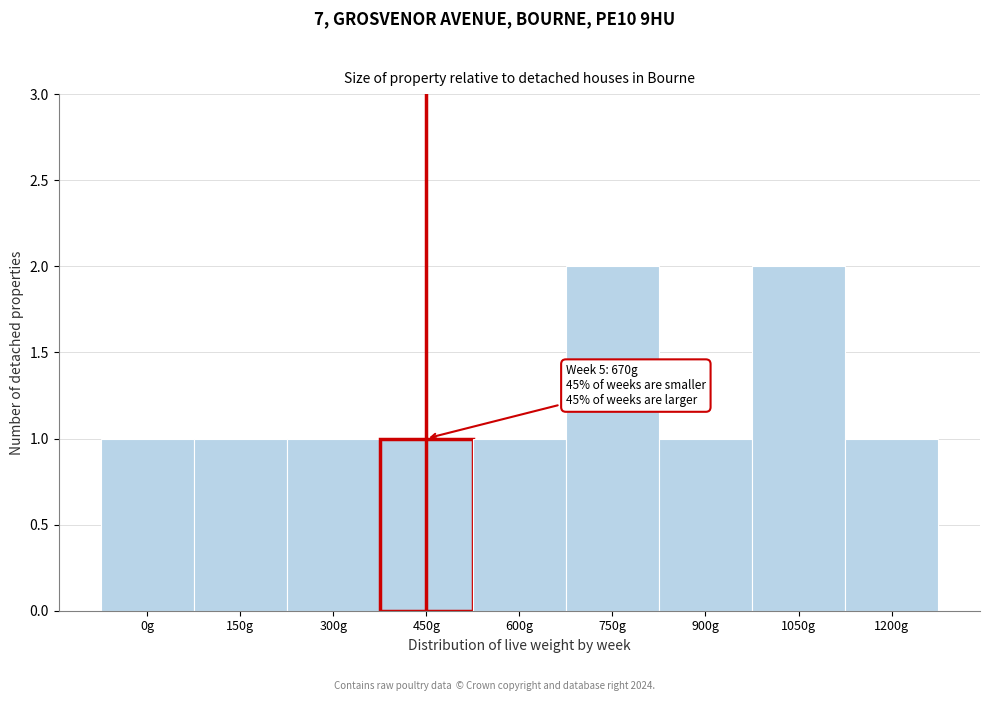

Reading left to right, transcribe all the data shown in this chart.

0g=1	150g=1	300g=1	450g=1	600g=1	750g=2	900g=1	1050g=2	1200g=1